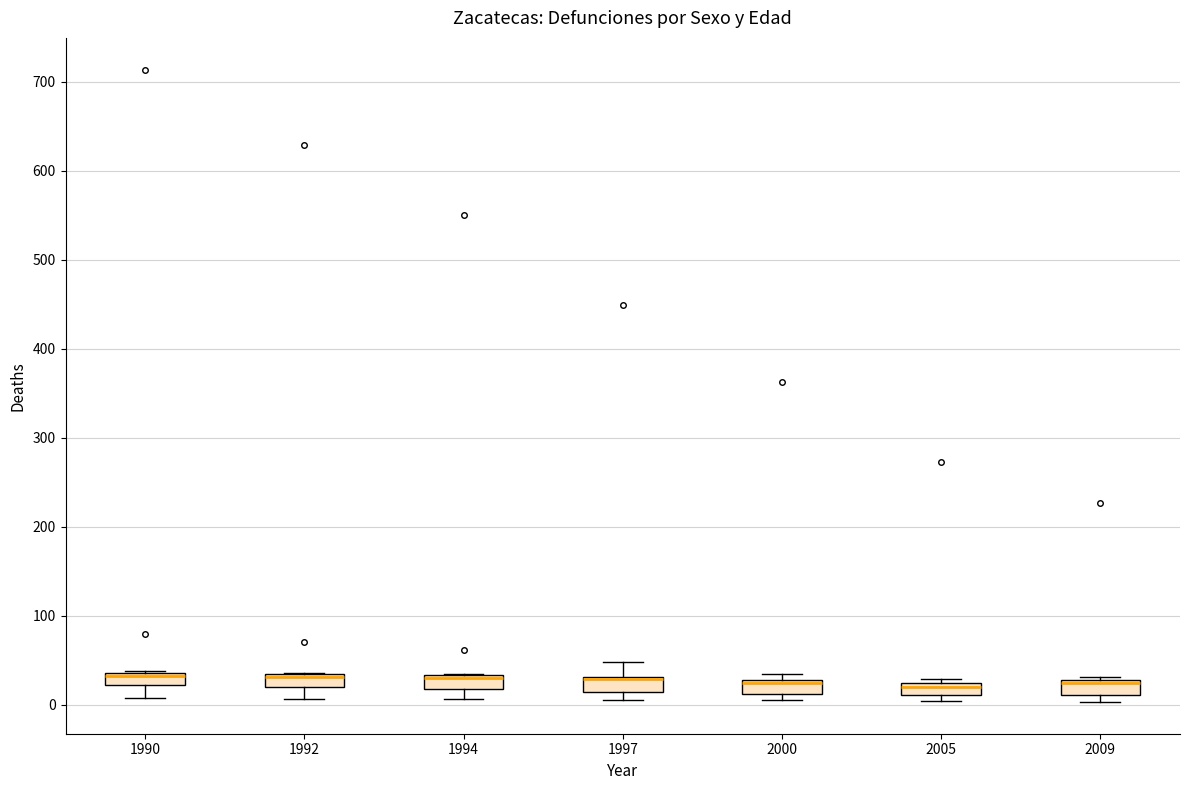

Where does the upper whisker of the box at x = 1997 end on the y-axis? The values are not printed on the chart, so give them approximately, as read against the axis.

50